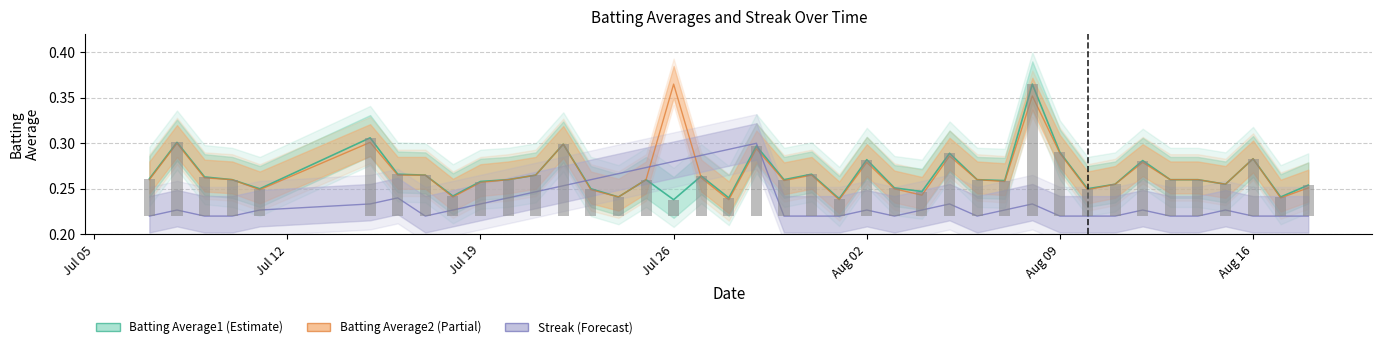

What is the minimum value shown in the chart?

0.2